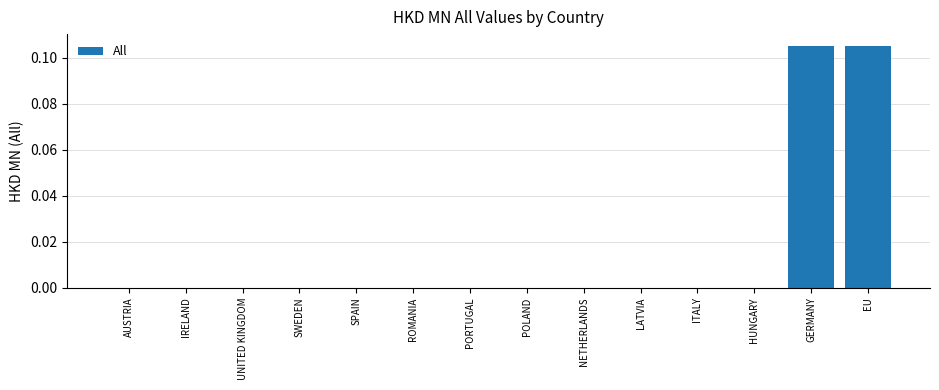

What is the change in value from SWEDEN to GERMANY?

+0.1